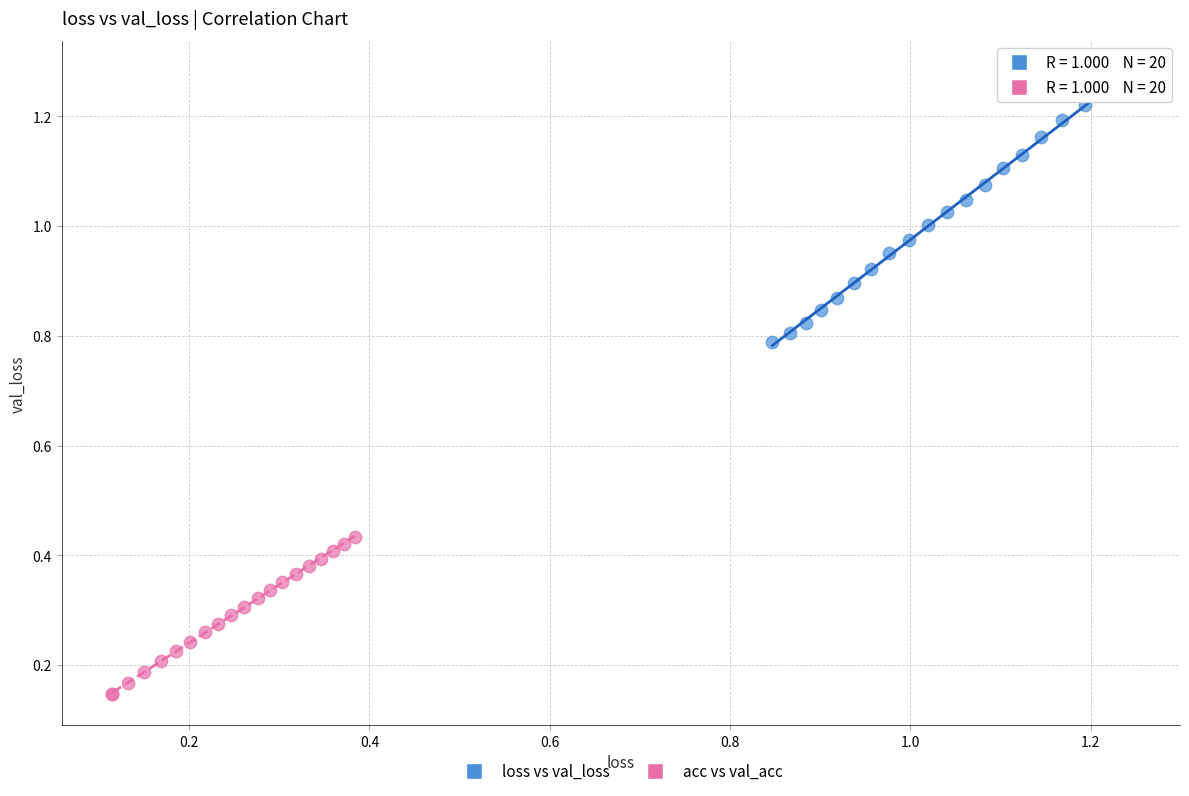

Which series contains the lowest Y value?

acc vs val_acc